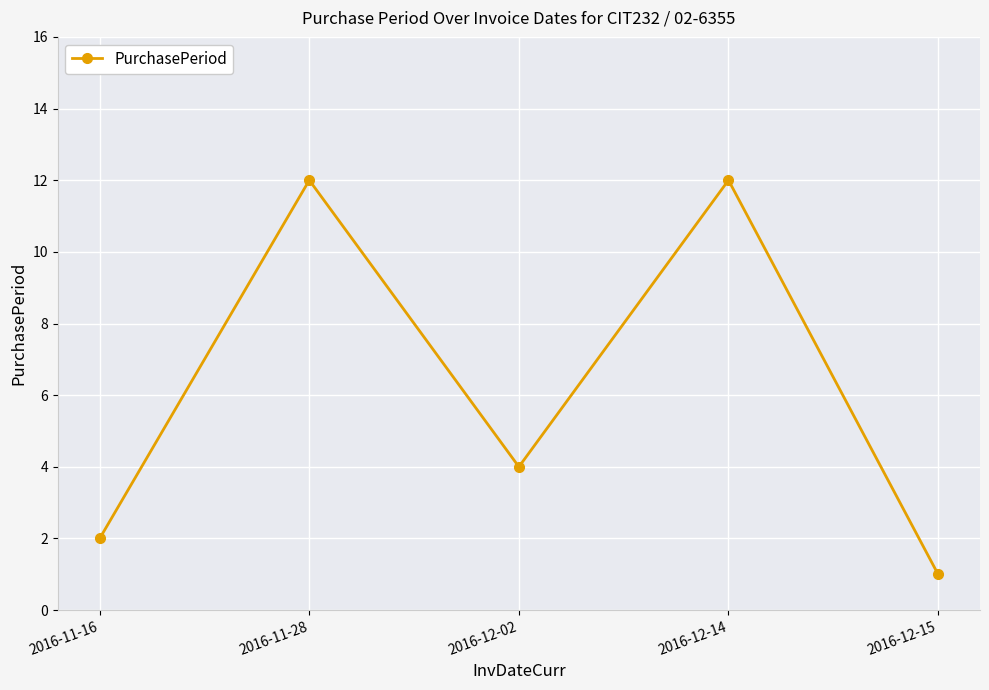

What is the maximum value shown in the chart?

12